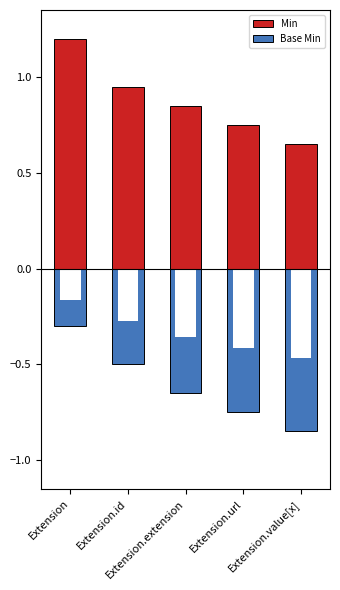

Reading right to left, list all the values displayed in this chart.

Min: Extension.value[x]=0.7	Extension.url=0.8	Extension.extension=0.8	Extension.id=0.9	Extension=1.2
Base Min: Extension.value[x]=-0.8	Extension.url=-0.8	Extension.extension=-0.7	Extension.id=-0.5	Extension=-0.3